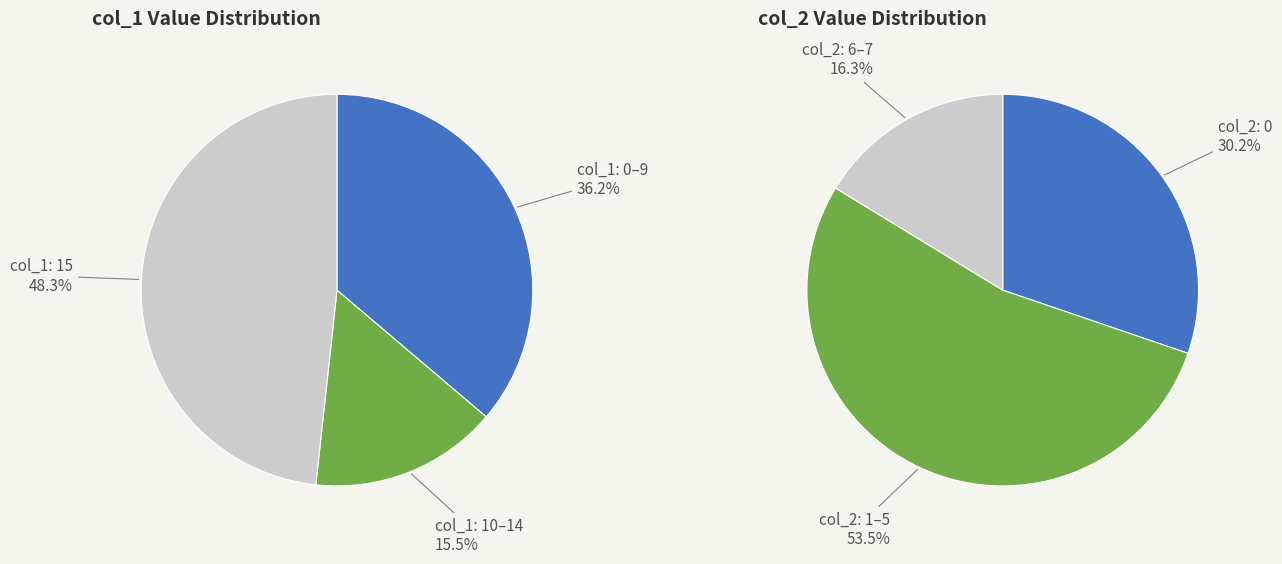

What is the largest slice in the pie chart?

15